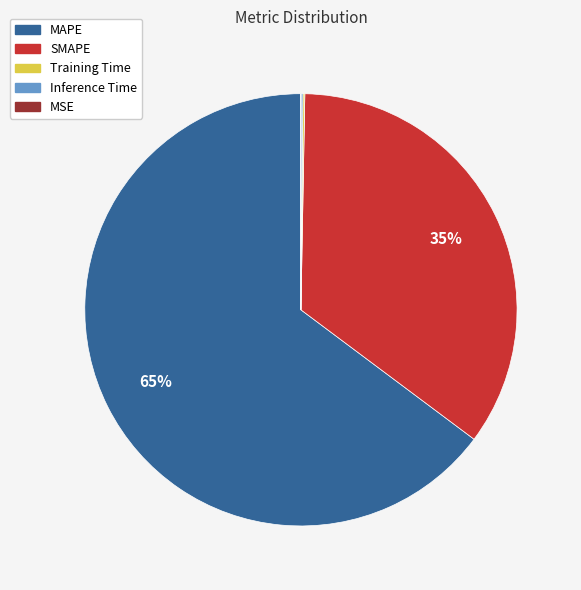

Is there a majority slice in this chart?

Yes